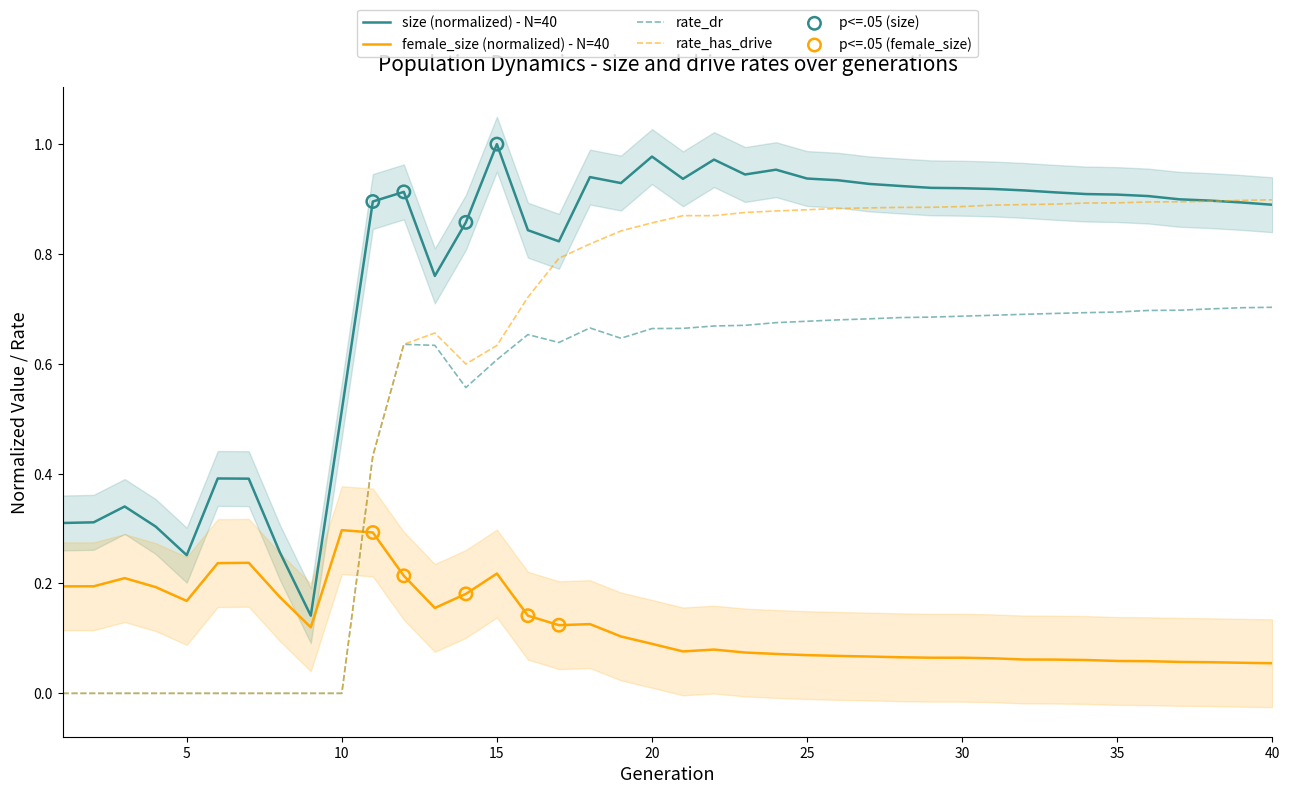

What are all the series names shown in the legend?

size, female_size, rate_dr, rate_has_drive